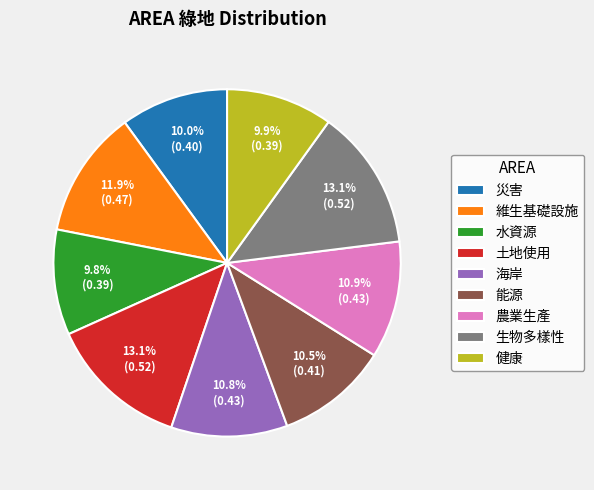

To the nearest percent, what is the difference between the largest and smallest slice percentages?

3%